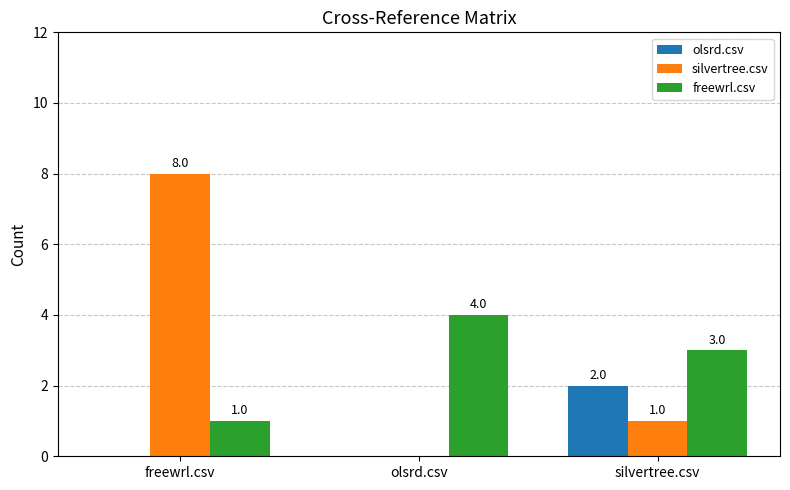

How many data points does each series have?

3